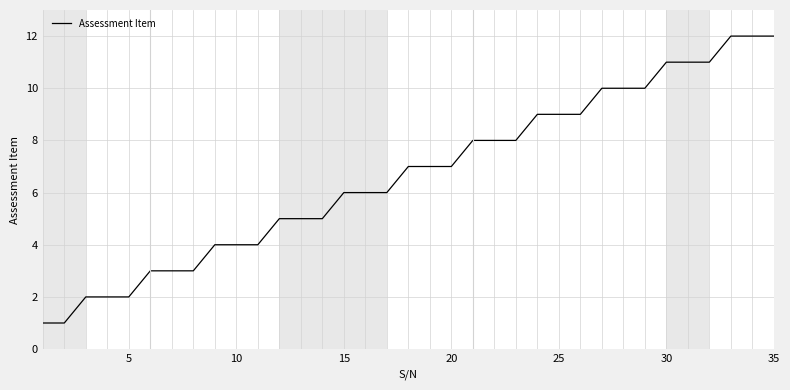

What is the maximum value shown in the chart?

12